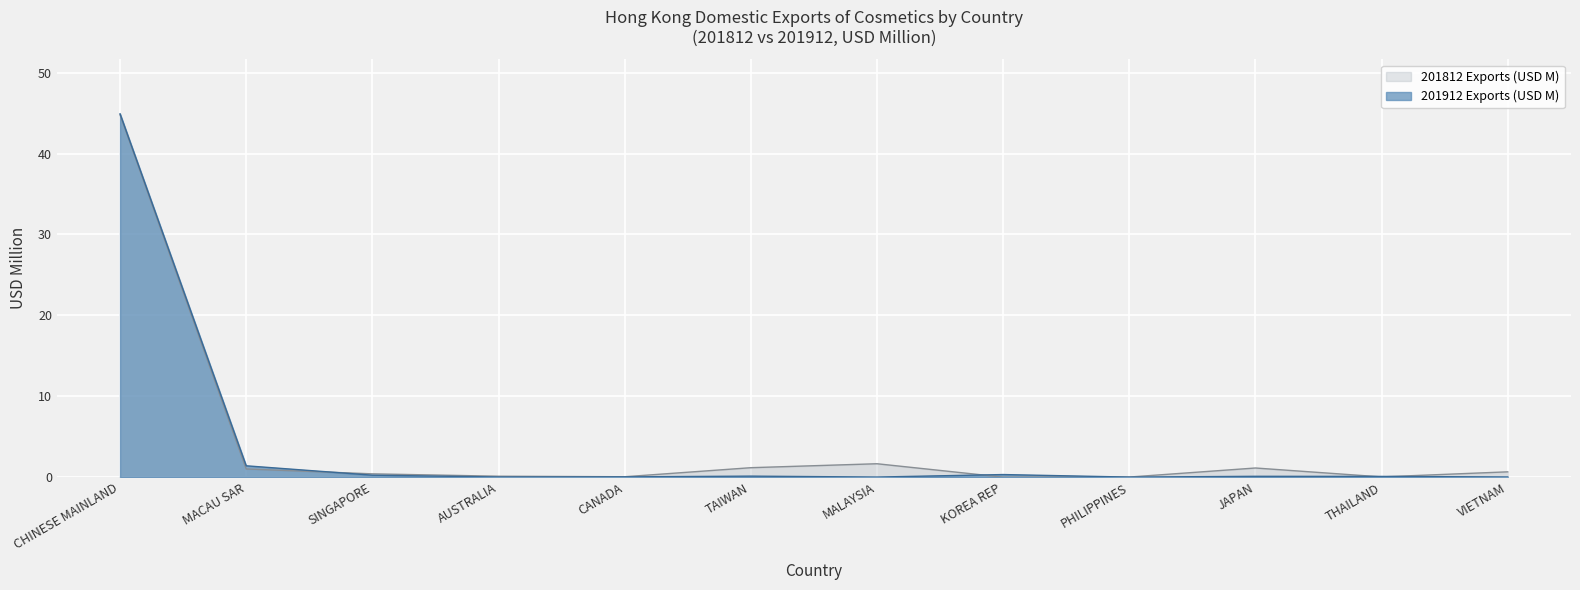

What is the maximum value shown in the chart?

44.9